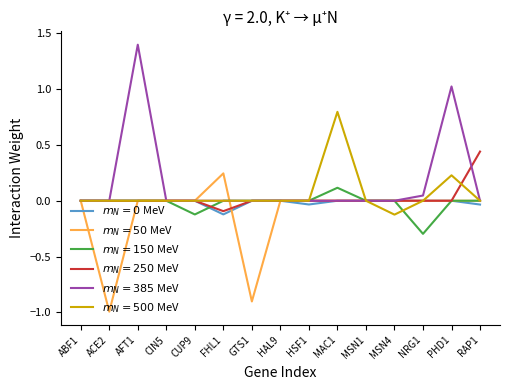

What is the maximum value shown in the chart?

1.4